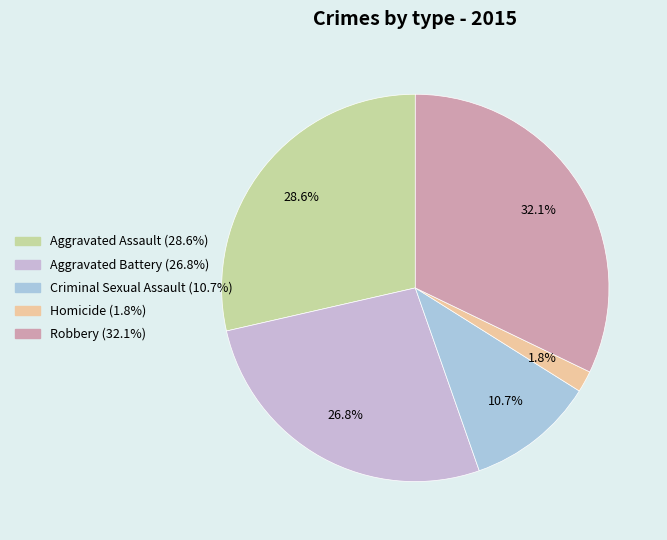

Is there a majority slice in this chart?

No